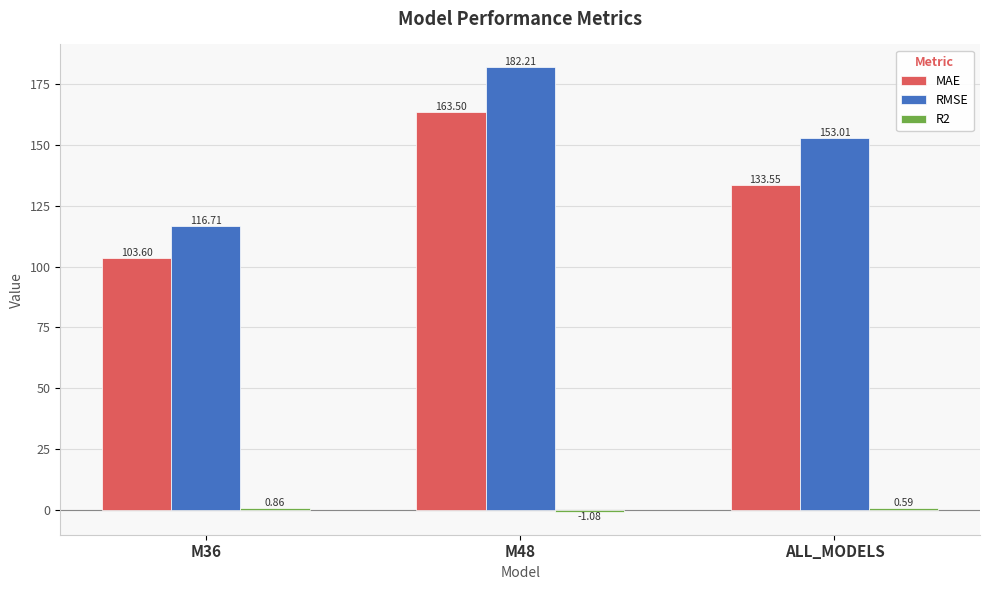

What is the sum of all RMSE values?

451.9